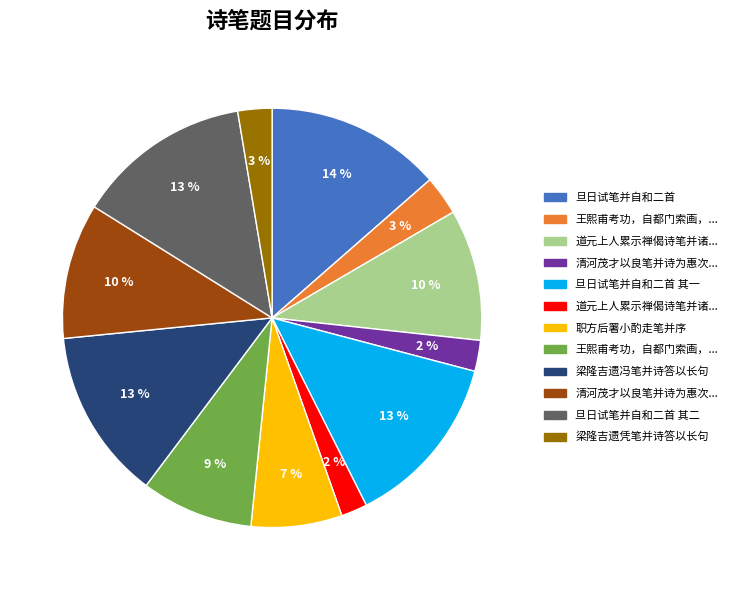

To the nearest percent, what is the difference between the largest and smallest slice percentages?

12%